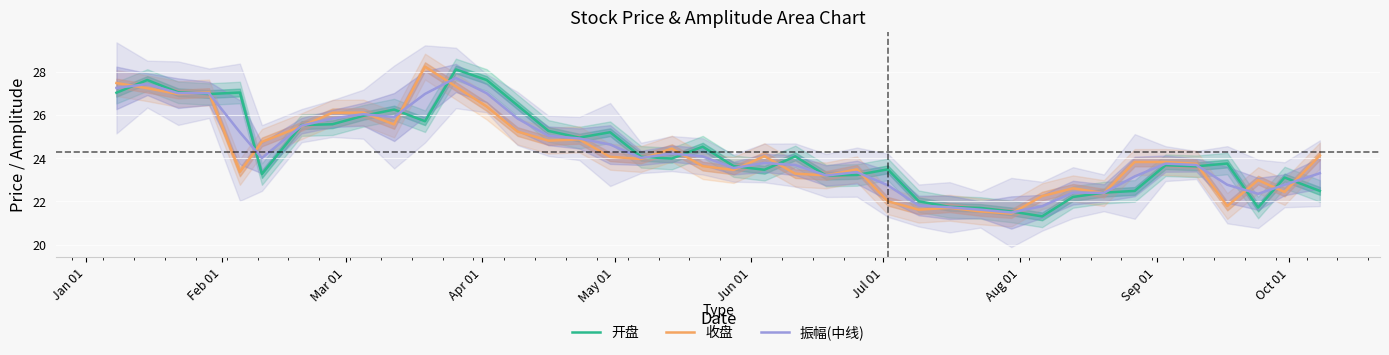

What is the lowest value of the 振幅(中线) series?

21.5